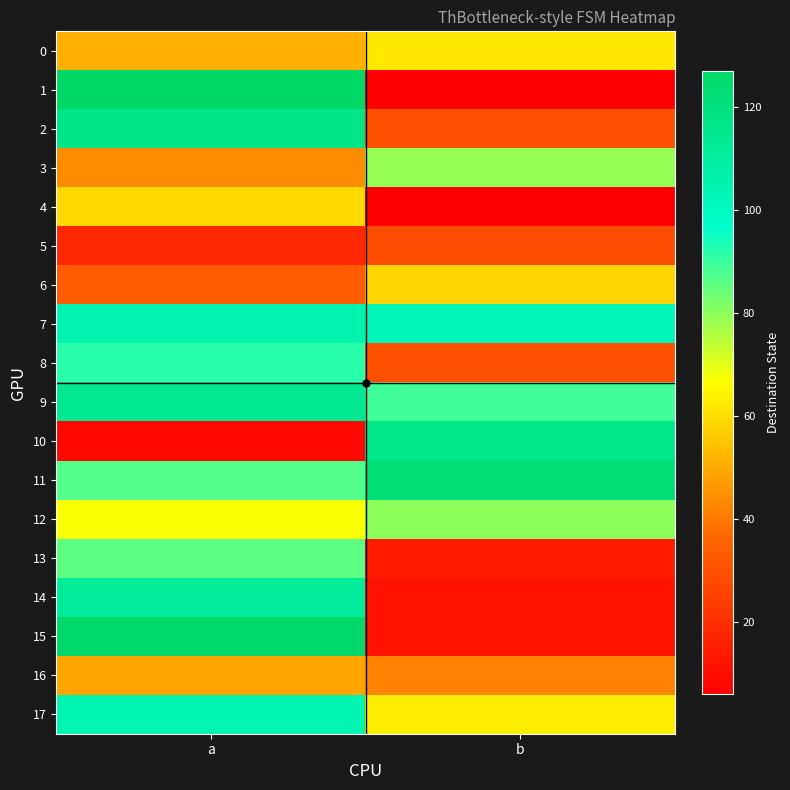

Reading left to right, extract all data points from this chart.

0: a=51	b=62
1: a=127	b=6
2: a=117	b=30
3: a=44	b=79
4: a=59	b=6
5: a=18	b=29
6: a=33	b=58
7: a=105	b=103
8: a=92	b=30
9: a=114	b=89
10: a=8	b=116
11: a=87	b=122
12: a=67	b=80
13: a=86	b=14
14: a=111	b=12
15: a=126	b=12
16: a=49	b=42
17: a=104	b=63